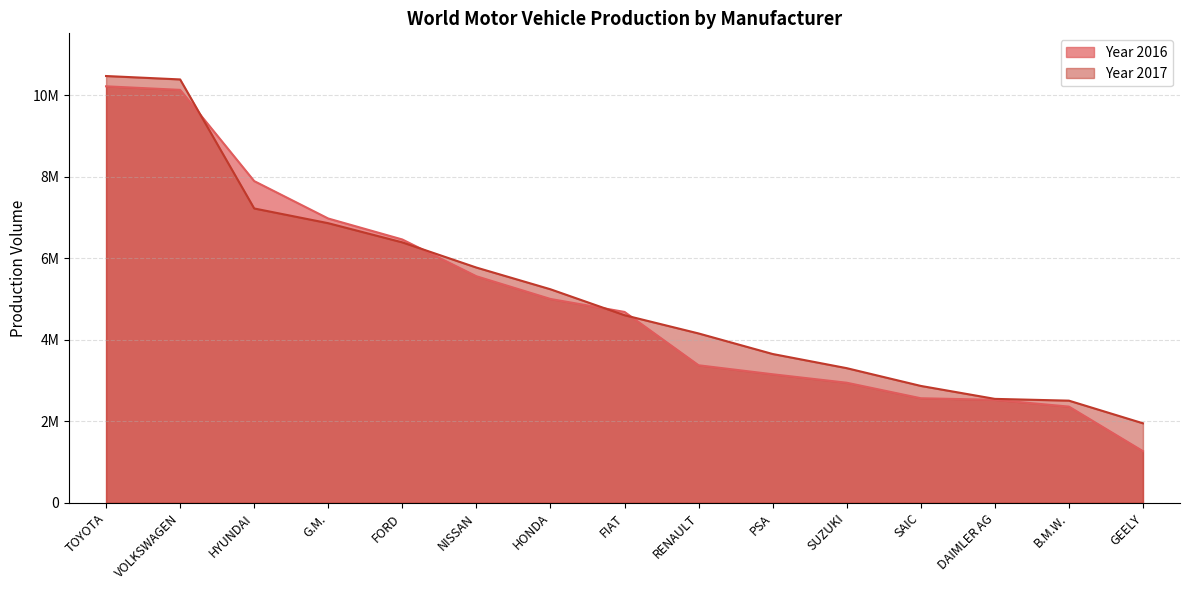

Where do Year 2017 and Year 2016 first cross each other?

VOLKSWAGEN and HYUNDAI